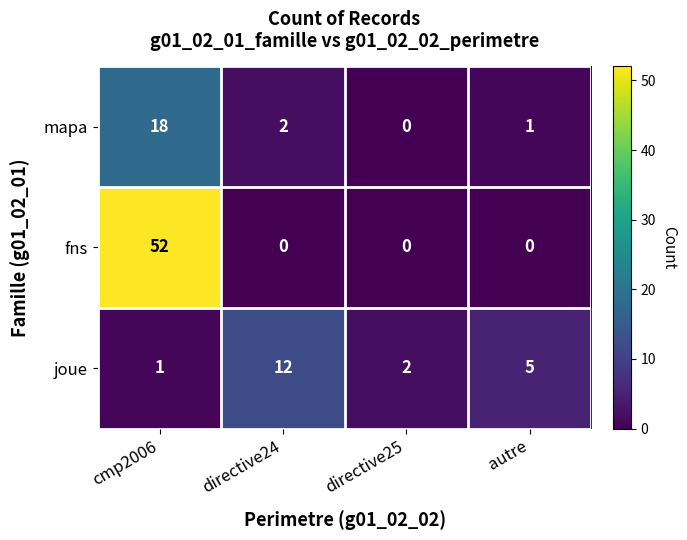

What is the sum of all fns values?

52